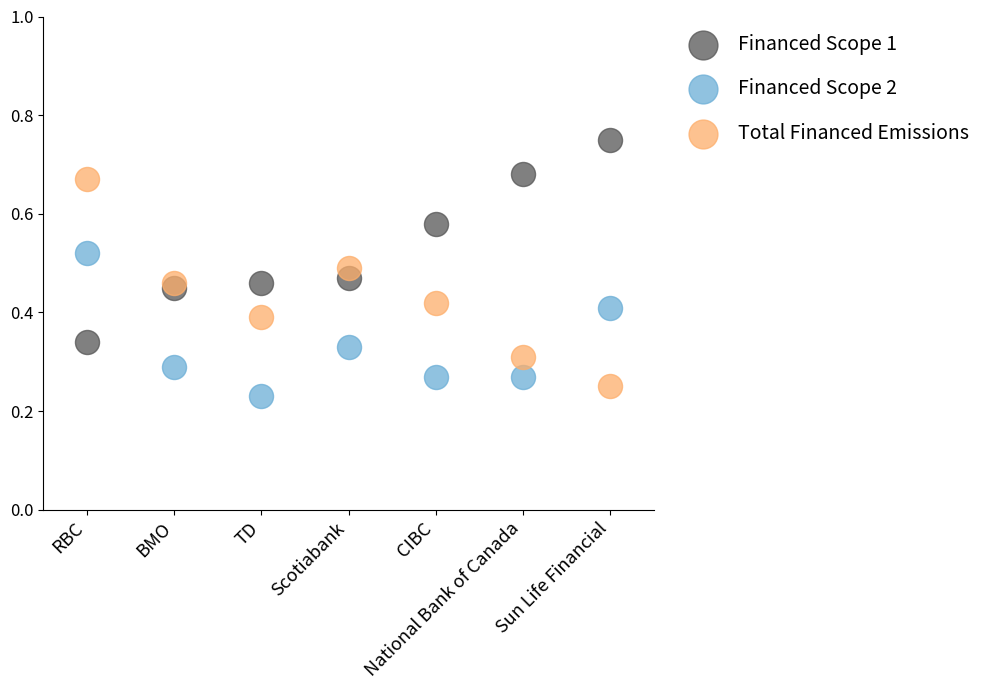

Which series contains the highest Y value?

Financed Scope 1